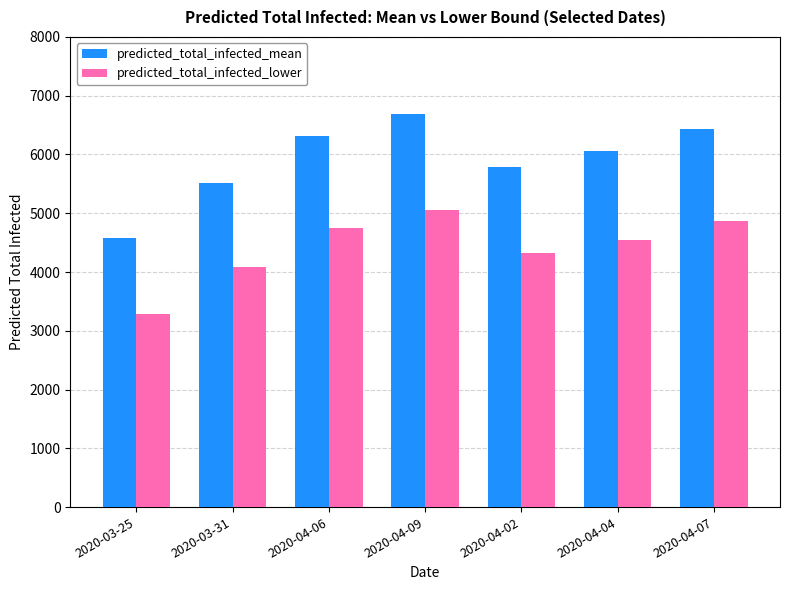

True or false: predicted_total_infected_lower has a value of 5063 at 2020-04-09.

True